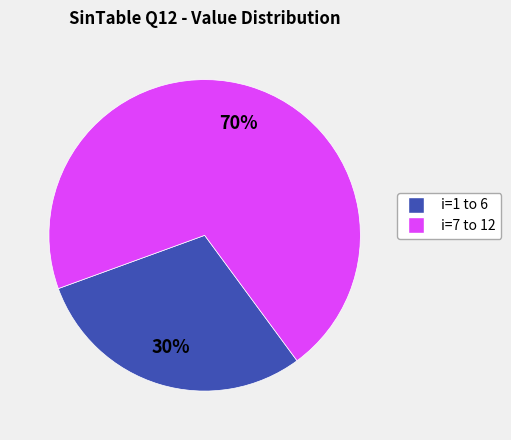

To the nearest percent, what is the average slice percentage?

50%